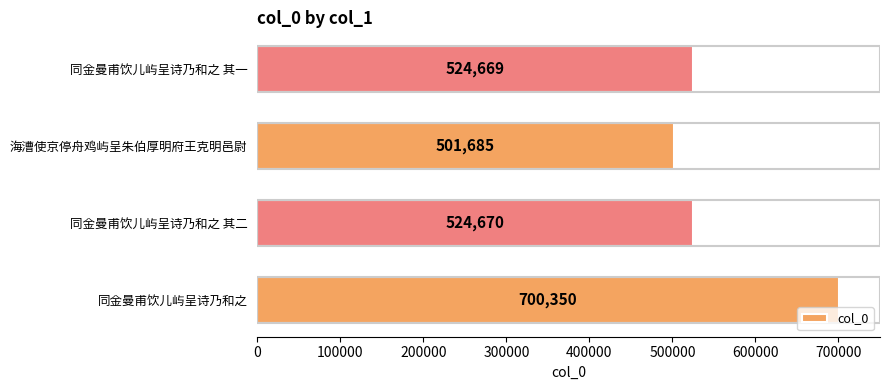

Reading top to bottom, transcribe all the data shown in this chart.

524669	501685	524670	700350